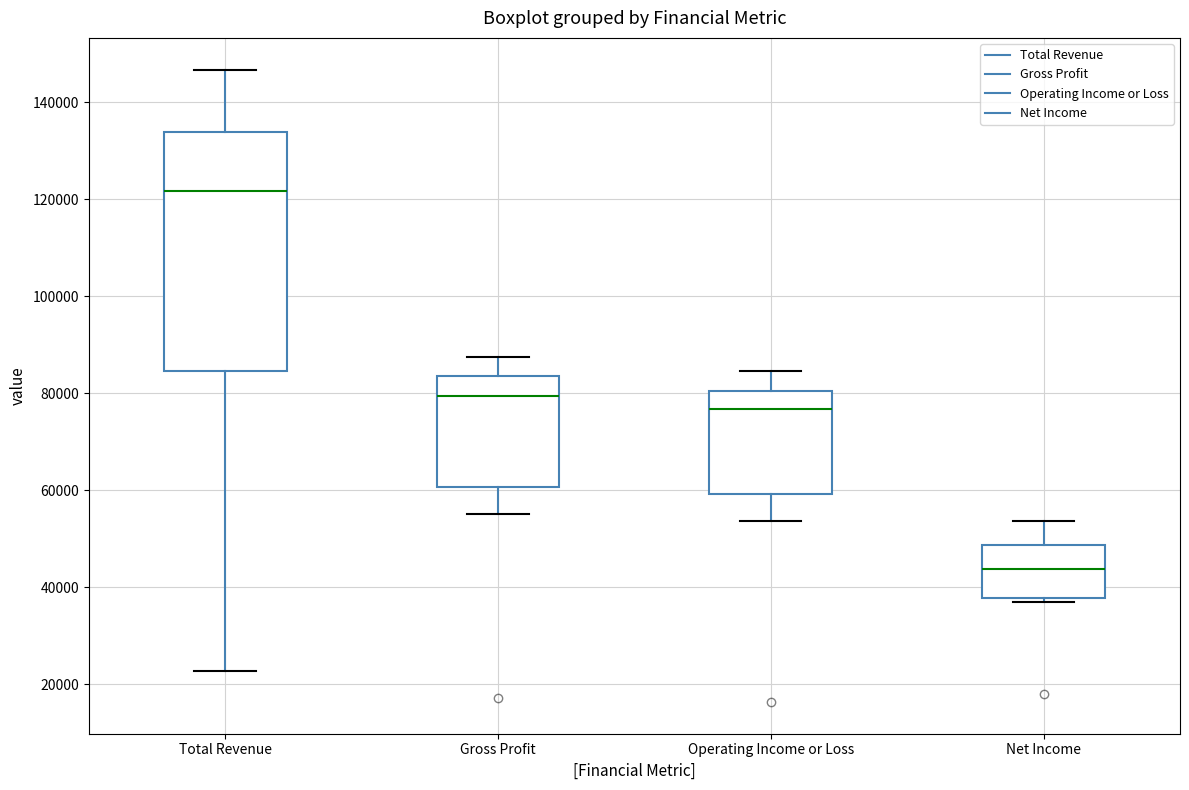

Reading left to right, transcribe this box plot: for each box, give where its median line is, the range the box spans, and where its two whiskers end, as read against the y-axis. The values are not printed on the chart, so give them approximately, as read against the axis.

Total Revenue: median 122000, box 84000 to 134000, whiskers 22000 to 146000
Gross Profit: median 80000, box 60000 to 84000, whiskers 56000 to 88000
Operating Income or Loss: median 76000, box 60000 to 80000, whiskers 54000 to 84000
Net Income: median 44000, box 38000 to 48000, whiskers 36000 to 54000